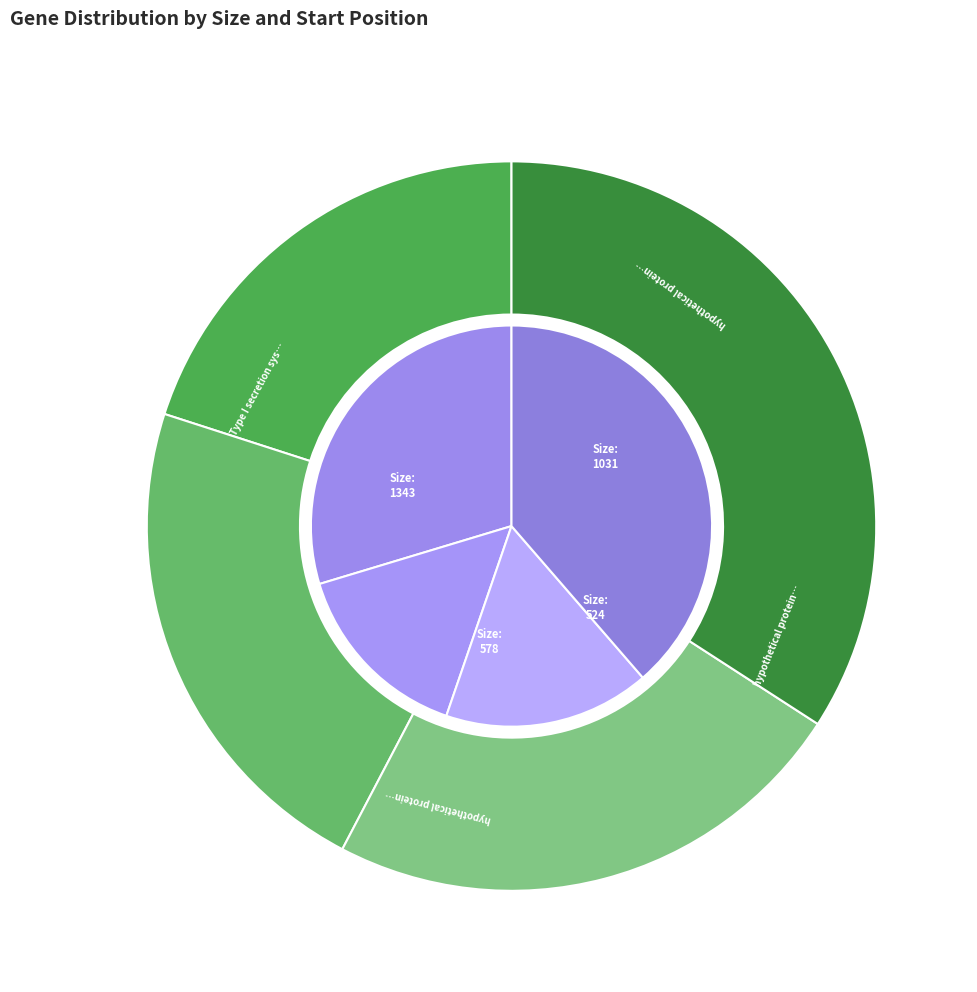

Is it true that hypothetical protein_90 is 15% of the pie?

True